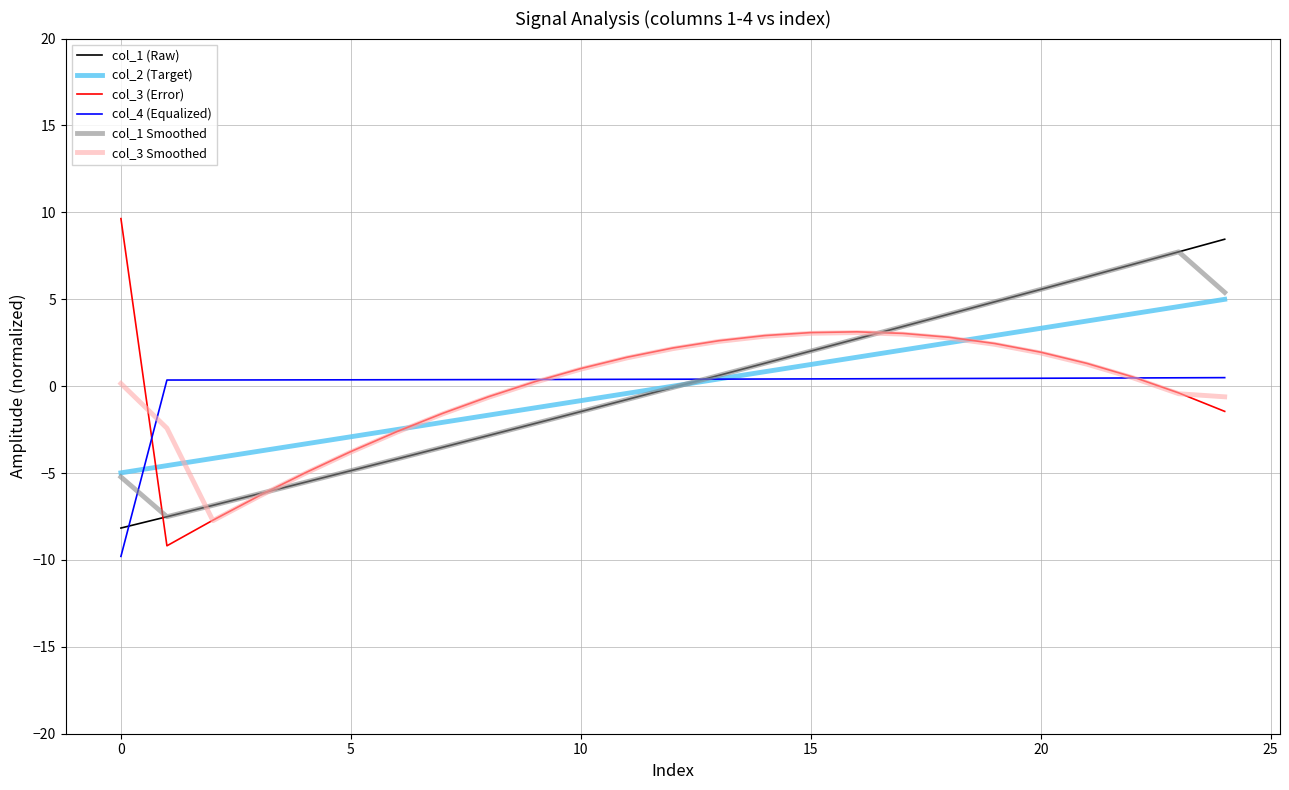

What is the minimum value shown in the chart?

-9.8